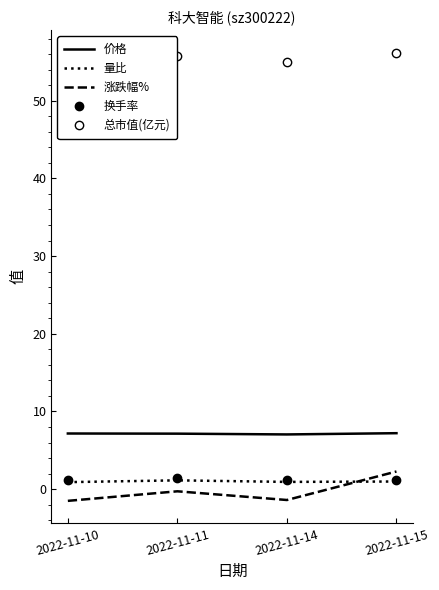

Reading left to right, what are all the values shown in this chart?

价格: 7.2	7.1	7.0	7.2
量比: 0.9	1.1	0.9	1.0
涨跌幅%: -1.5	-0.3	-1.4	2.3
换手率: 1.2	1.5	1.2	1.2
总市值(亿元): 55.9	55.7	54.9	56.2